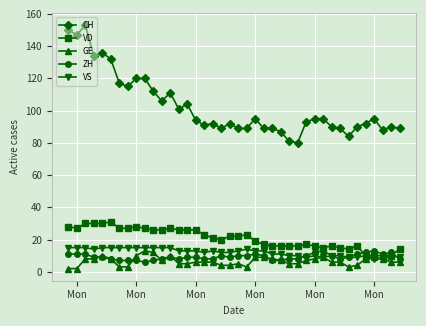

True or false: CH and VS intersect in this chart.

False